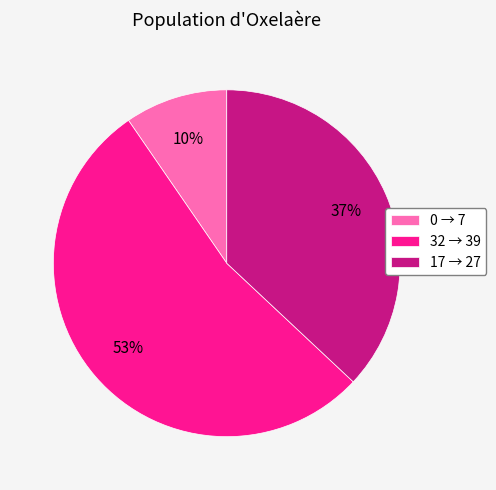

Which category has the biggest portion of the pie?

32